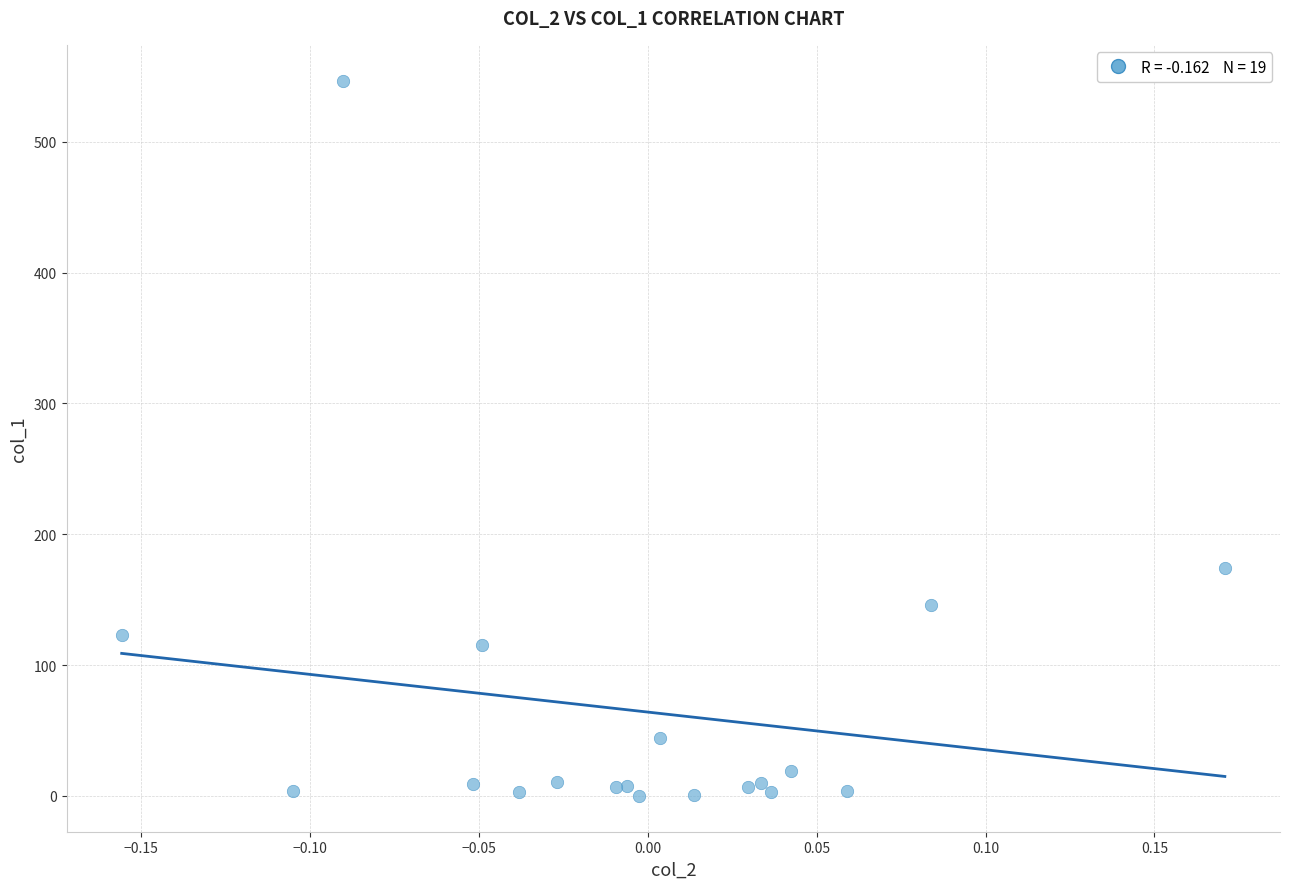

What Y value in the scatter plot is closest to 273?

174.3